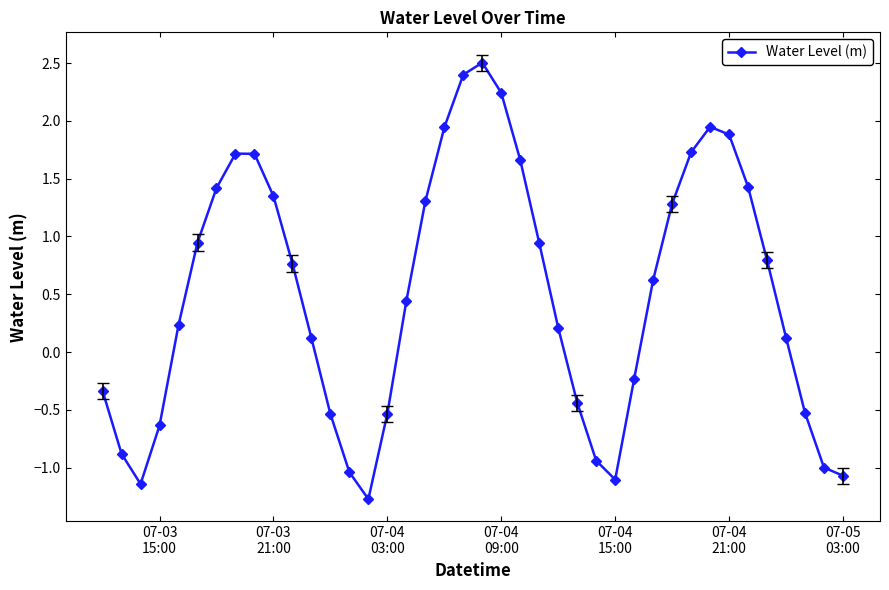

What is the minimum value shown in the chart?

-1.3